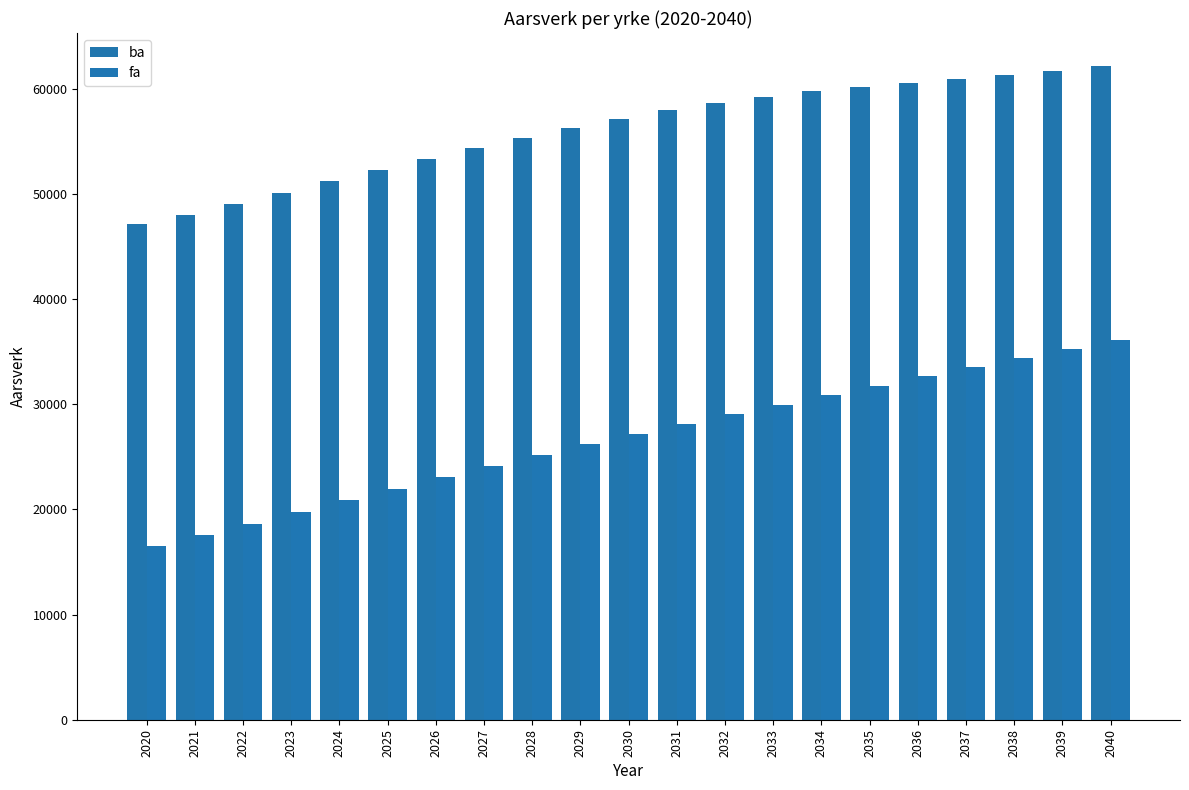

Is it true that fa equals 42547.6 at 2033?

False